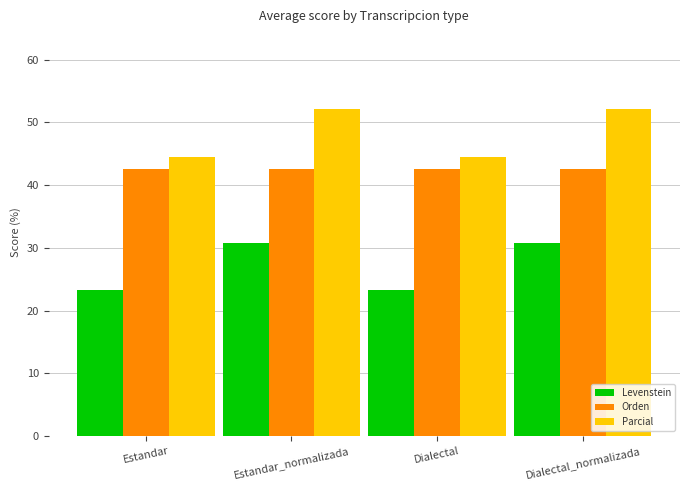

List the series in order of their peak value, highest first.

Parcial, Orden, Levenstein